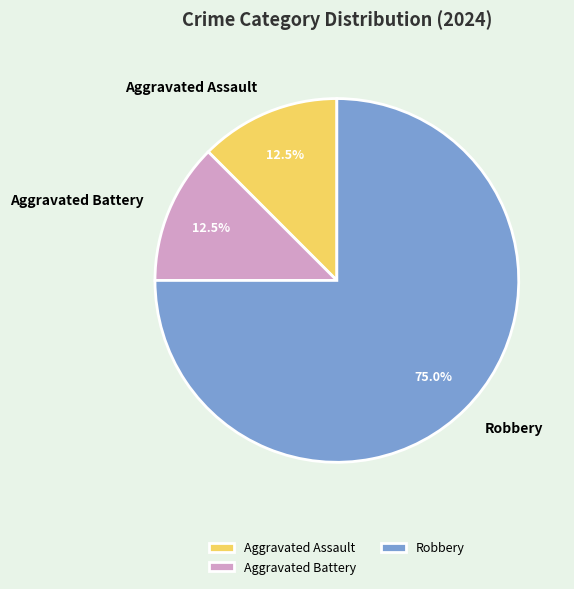

Which category has the biggest portion of the pie?

Robbery